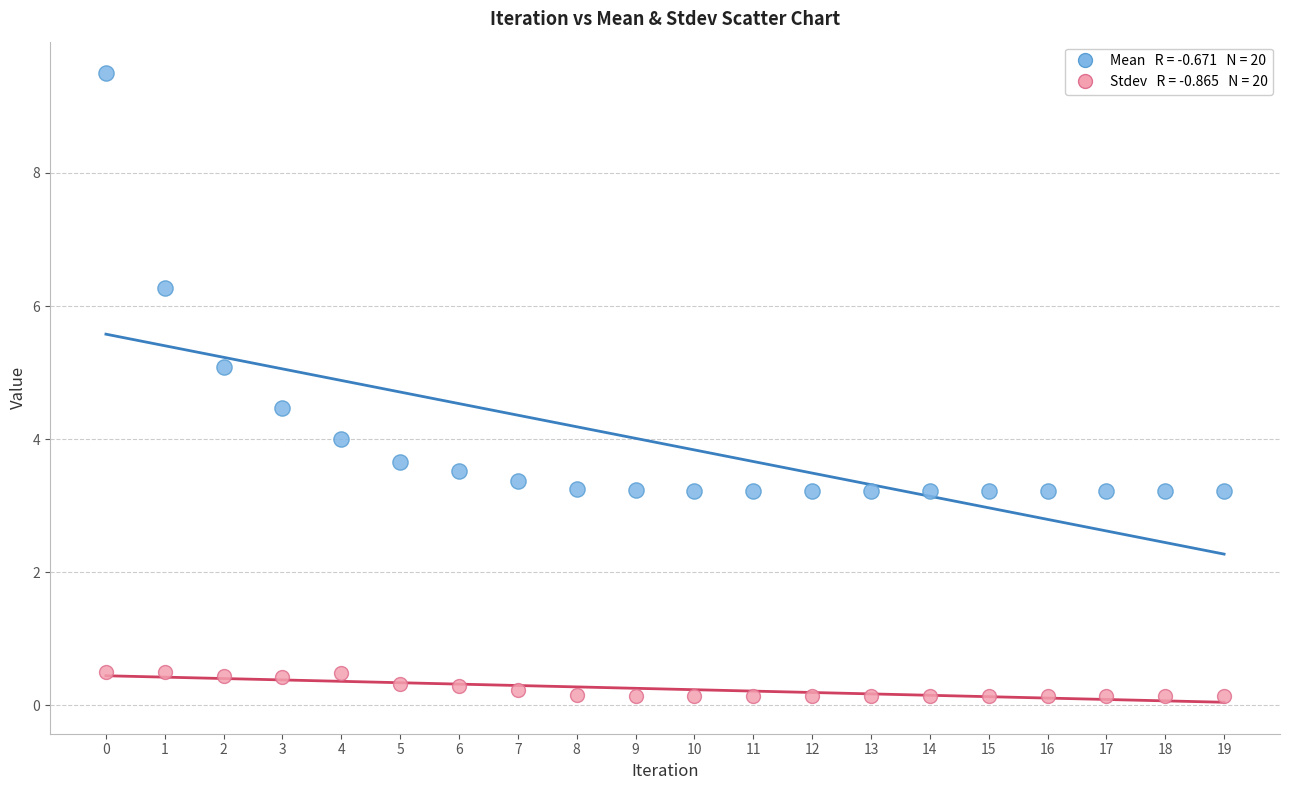

Across all data points, what is the range of Y values (max minus min)?

9.4